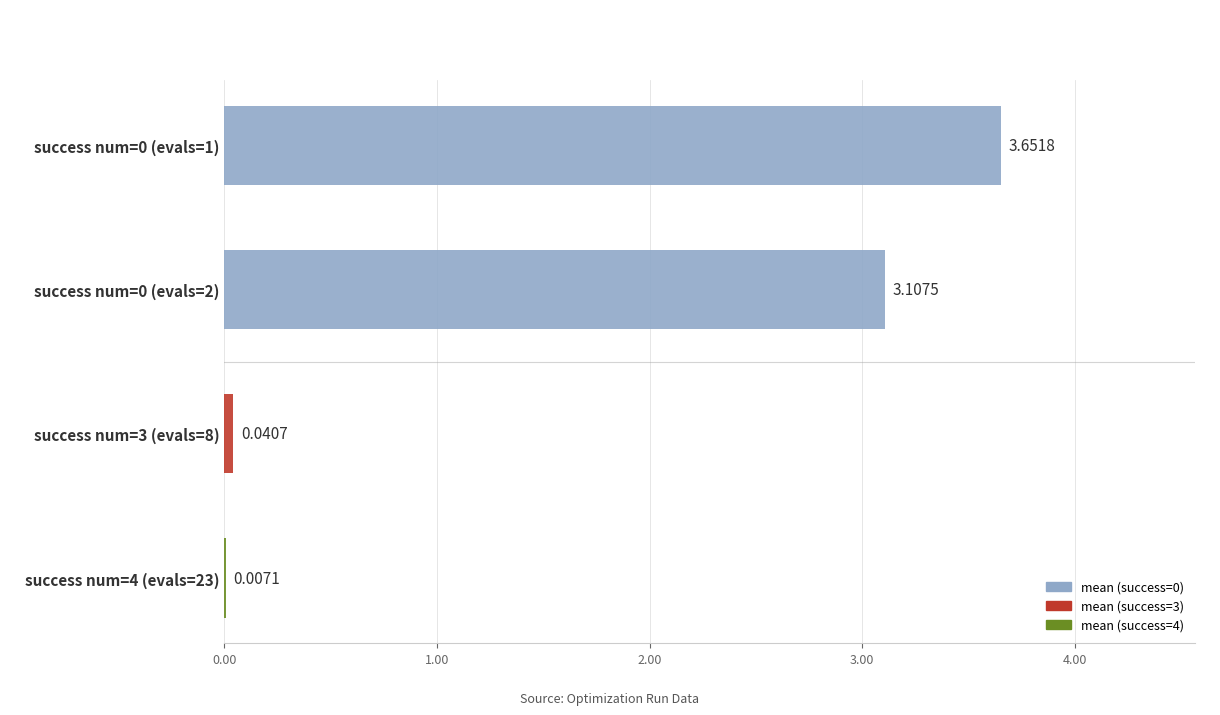

What is the sum of all values?

6.8